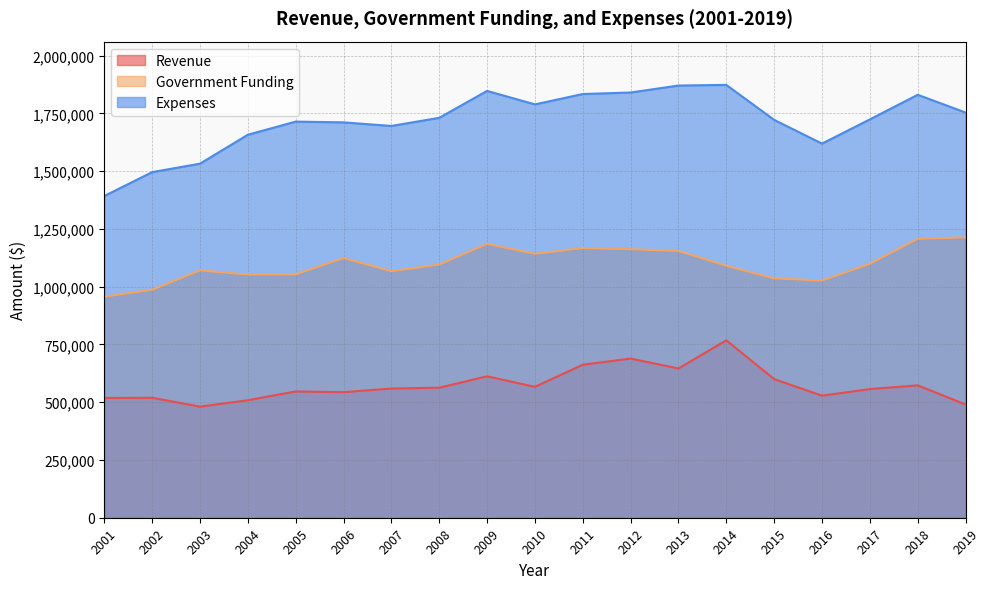

What is the difference between the maximum and second lowest values in the Expenses series?

377640